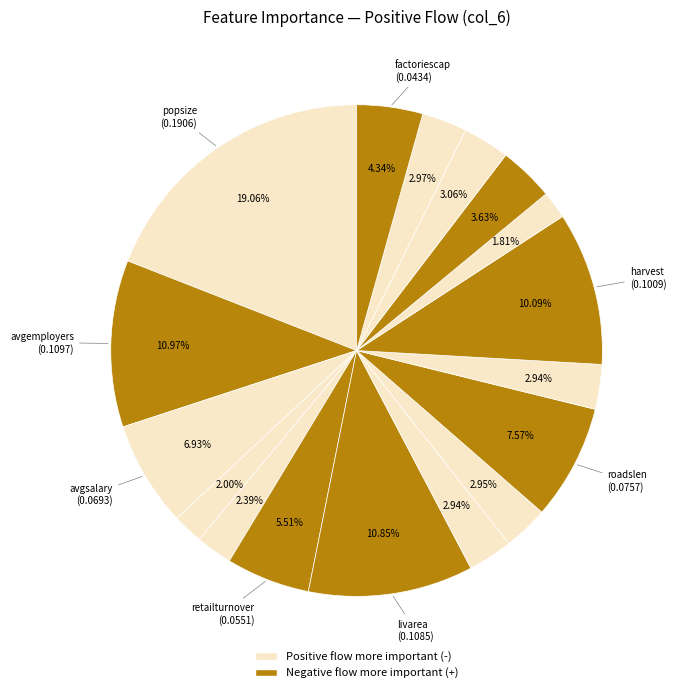

What is the smallest slice in the pie chart?

agrprod